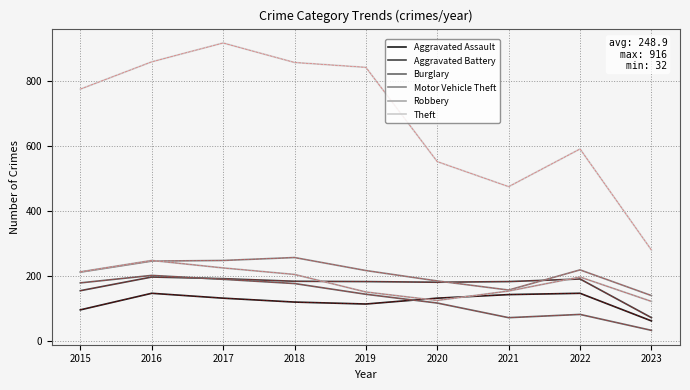

At which category does Theft reach its first local valley?

2021